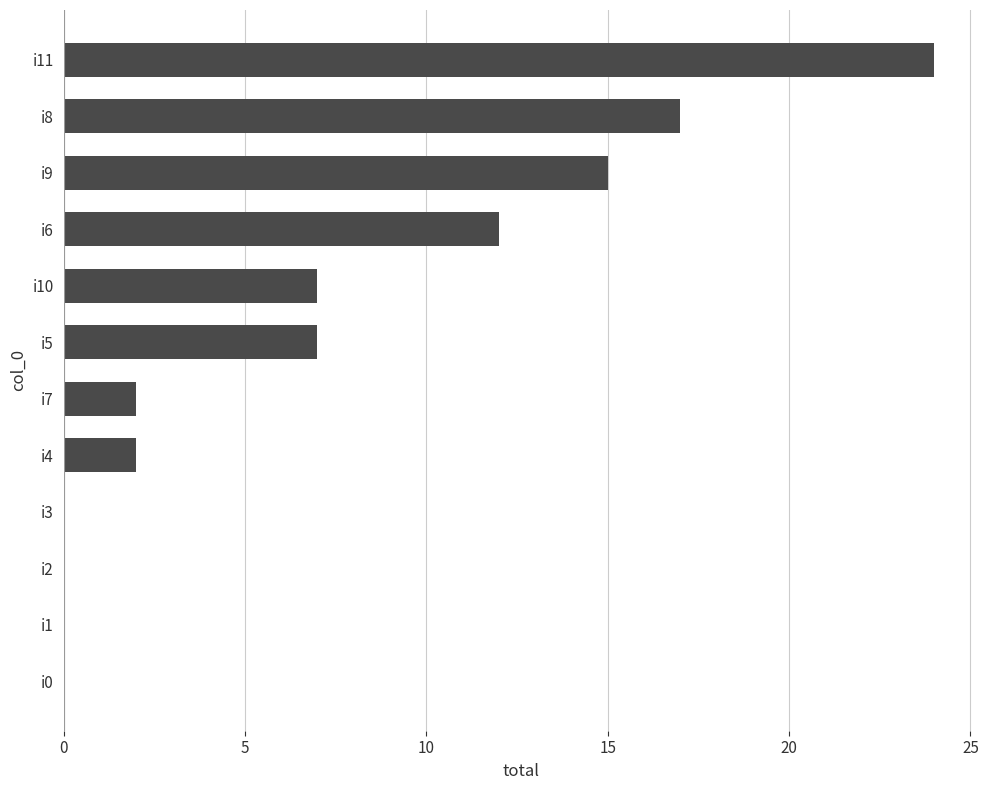

Count the number of categories in the chart.

12